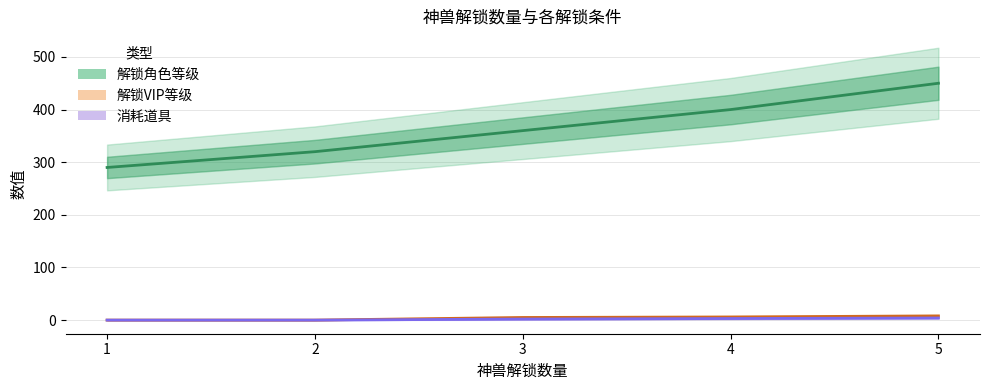

Count the 消耗道具 values in the range 0 to 3.

4